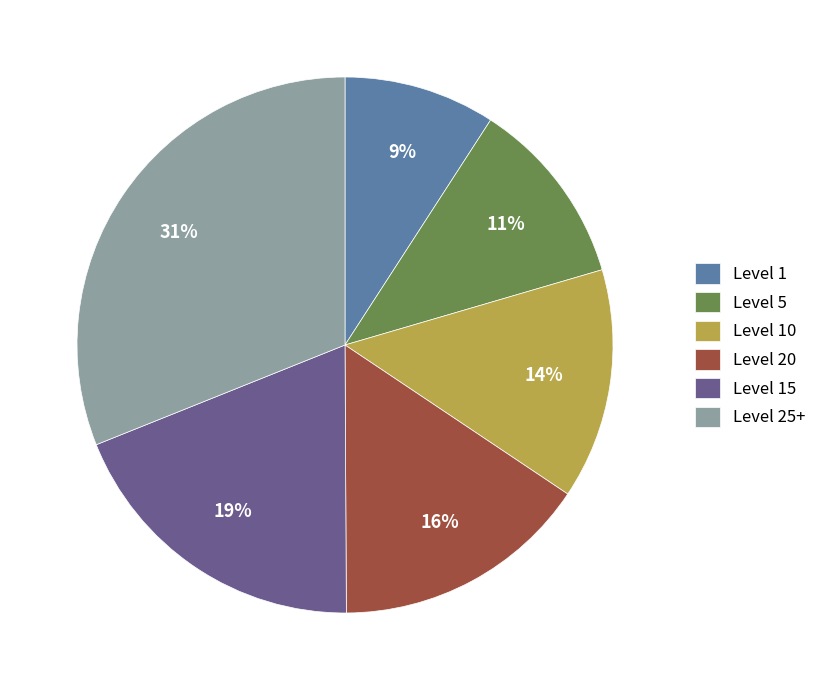

Is it true that Level 1 is 9% of the pie?

True